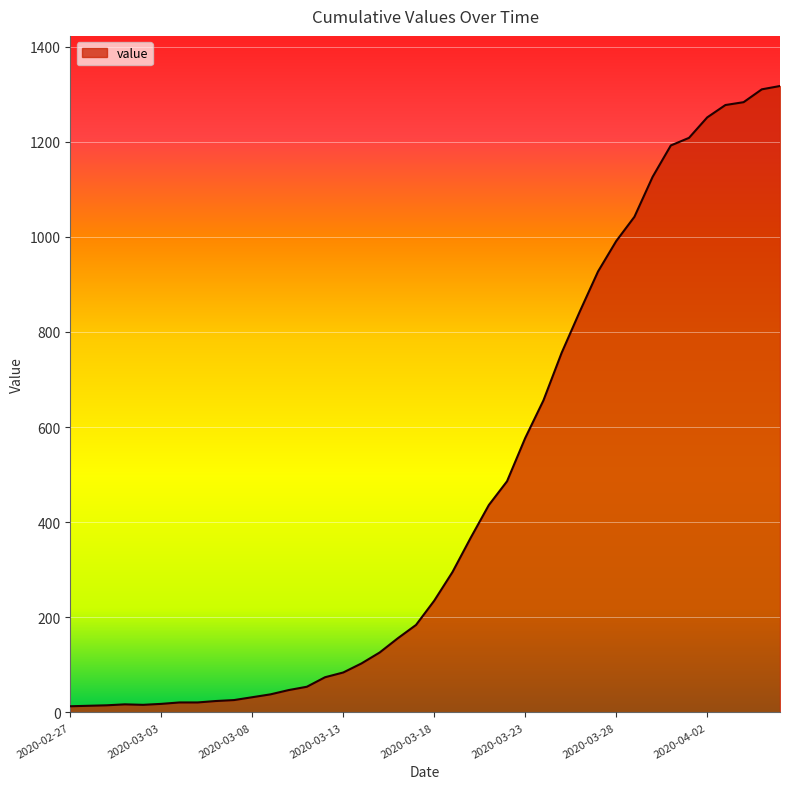

What is the difference between the maximum and minimum values?

1304